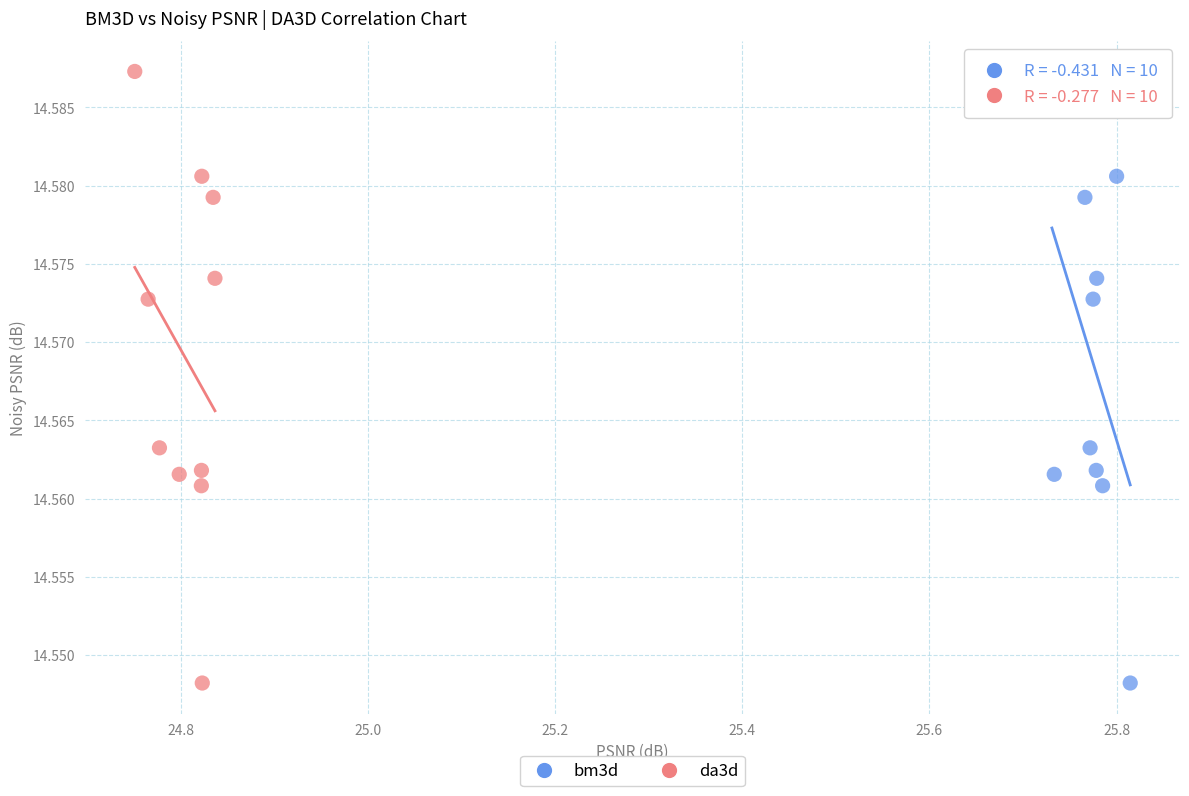

What are all the series names shown in the legend?

bm3d, da3d